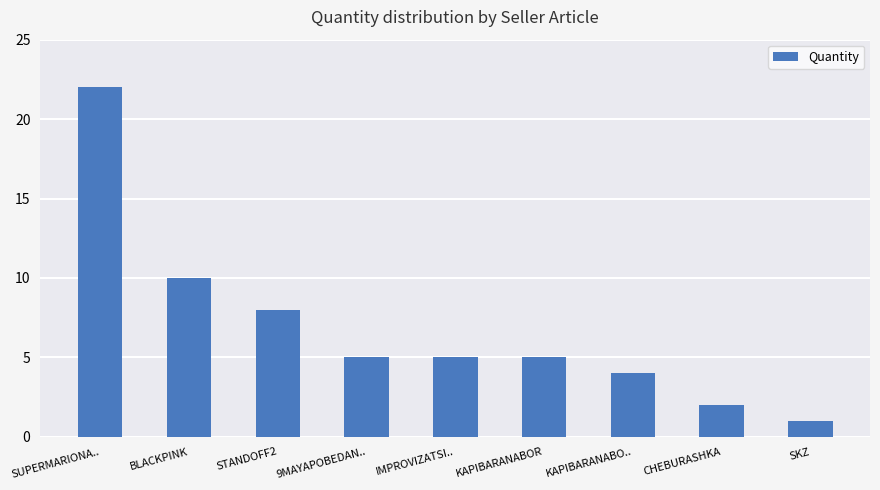

What is the greatest value displayed?

22